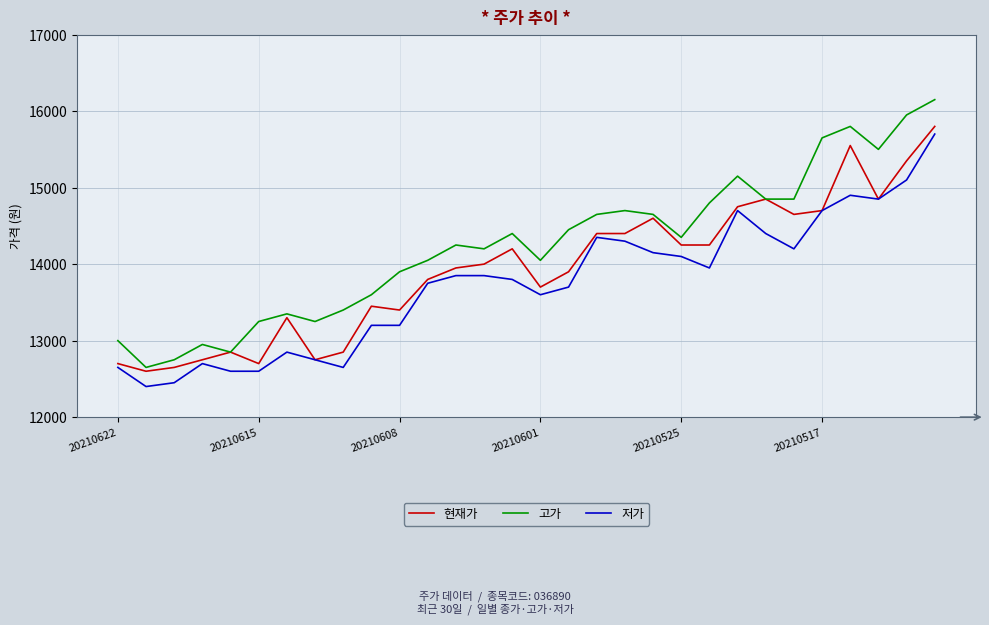

How many lines are shown in the chart?

3